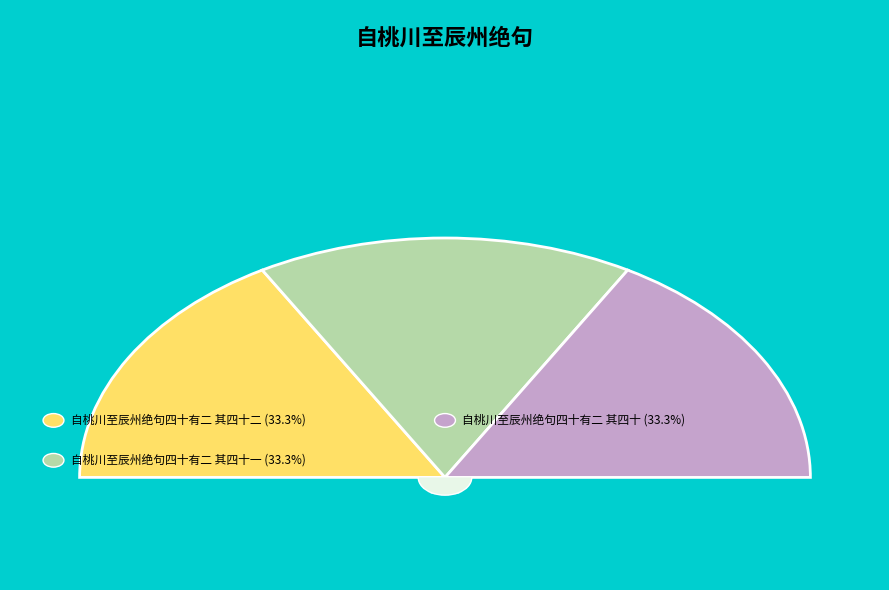

Combined, what portion of the pie is 自桃川至辰州绝句四十有二 其四十二 and 自桃川至辰州绝句四十有二 其四十?

66.7%